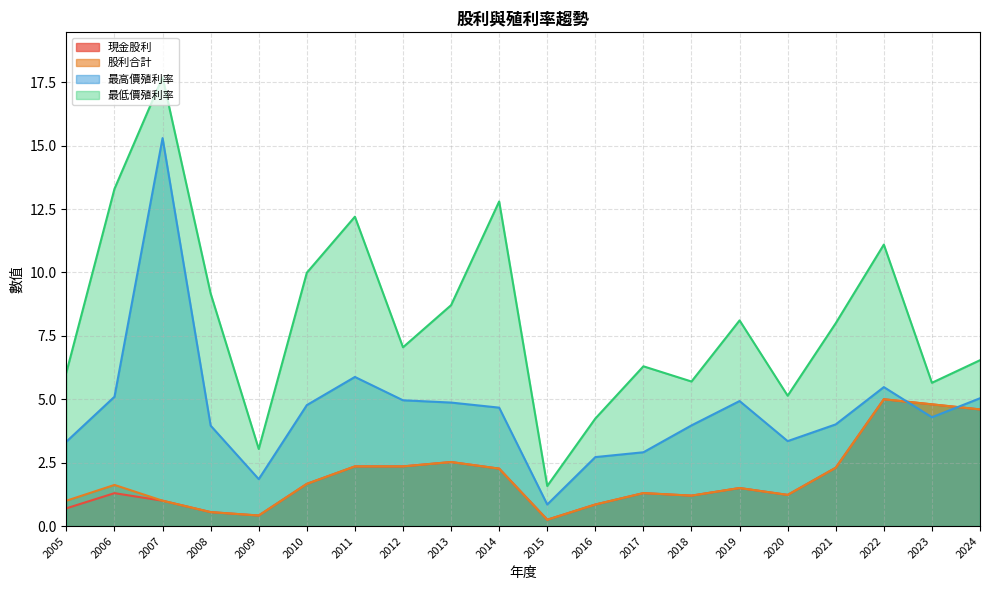

Rank the series by their maximum value, from lowest to highest.

現金股利, 股利合計, 最高價殖利率, 最低價殖利率